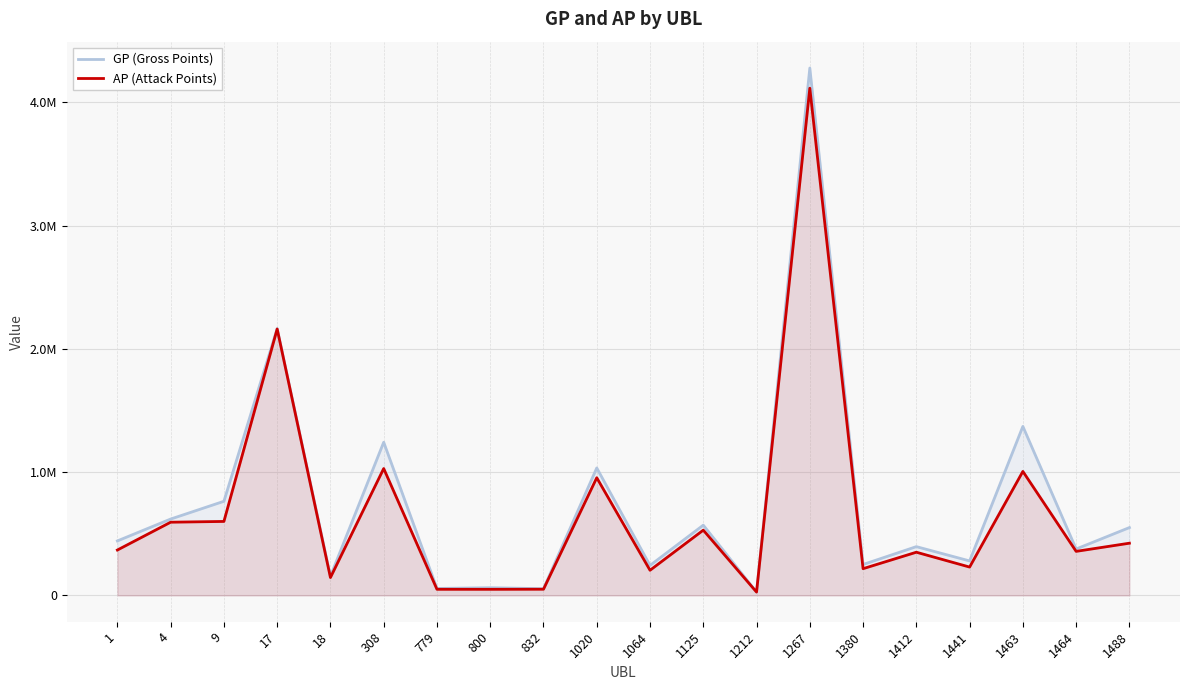

Is the value of GP (Gross Points) at 17 greater than the value of AP (Attack Points) at 1488?

Yes